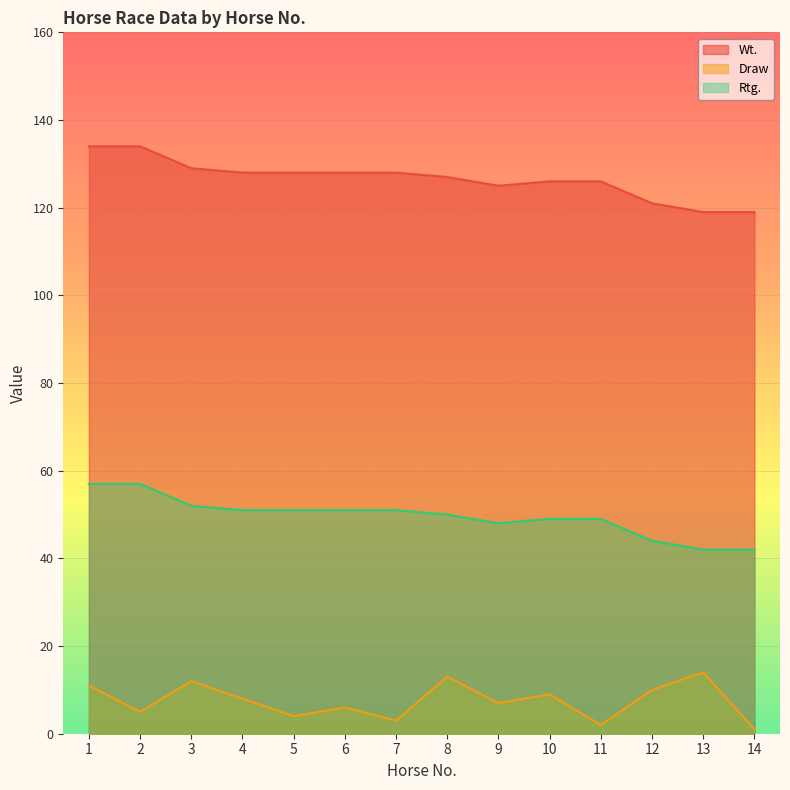

What are all the series names shown in the legend?

Wt., Draw, Rtg.